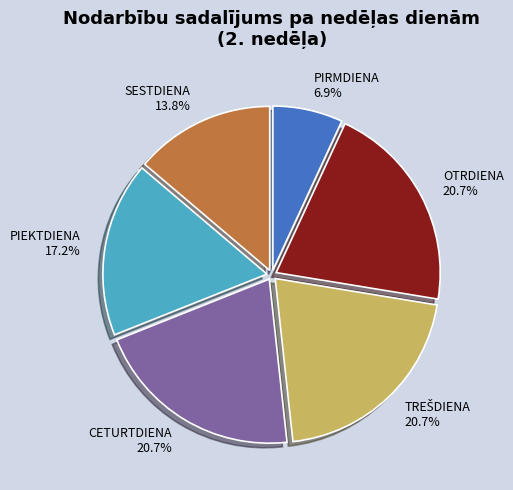

What is the smallest slice in the pie chart?

PIRMDIENA